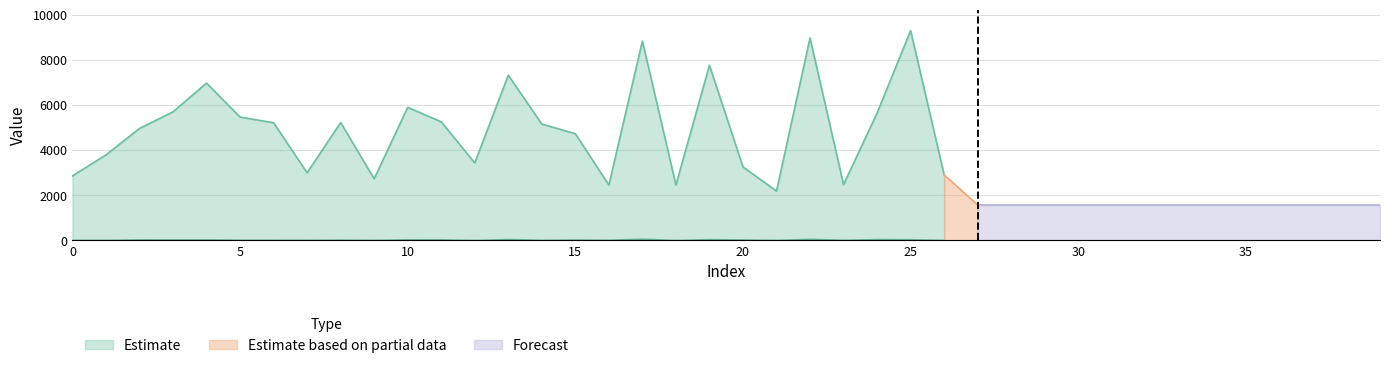

What is the maximum value for Estimate?

9290